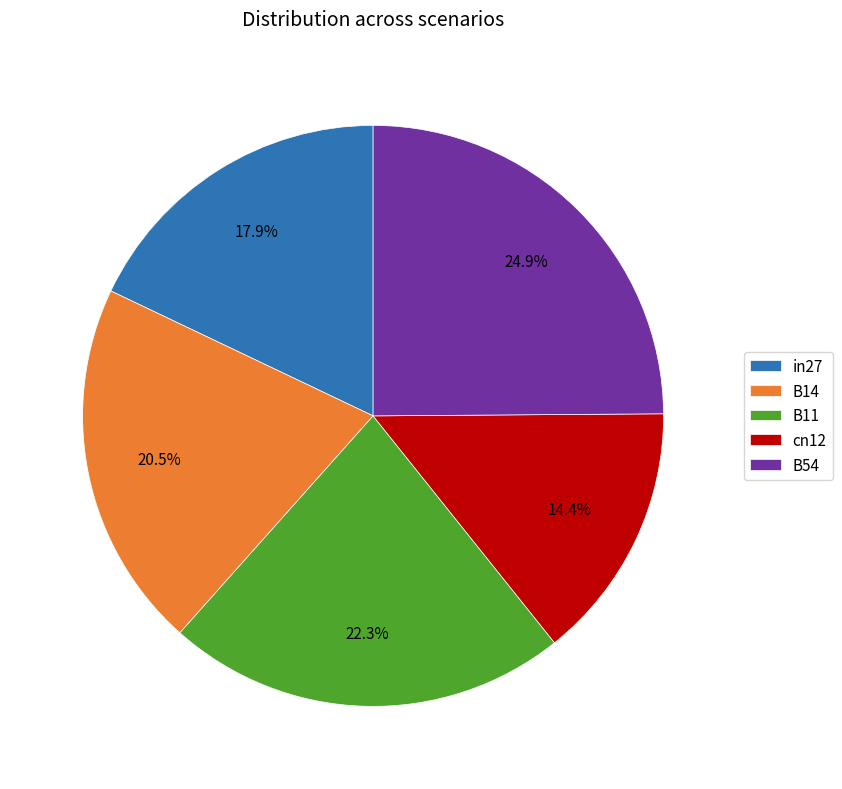

How many segments does this pie chart have?

5